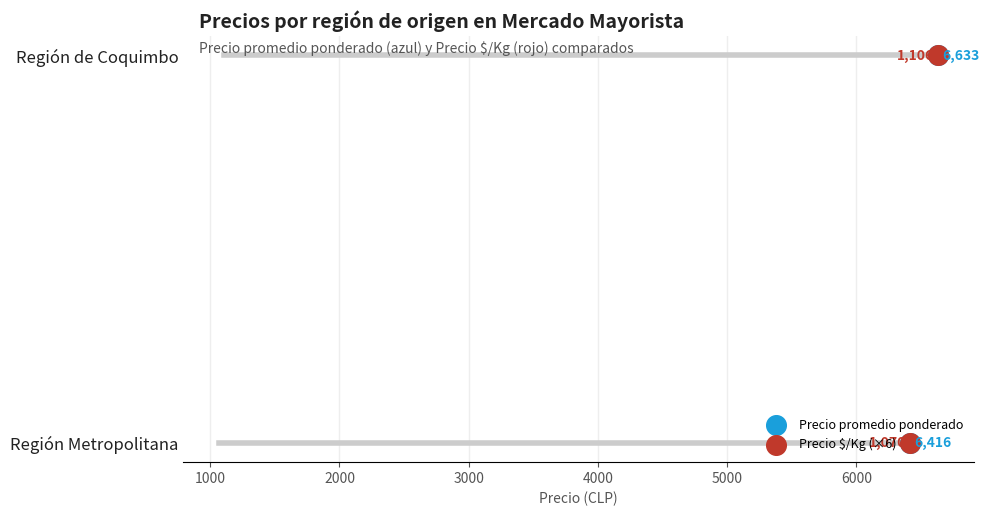

Is the value of Precio $/Kg (×6) at 1000 greater than the value of Precio promedio ponderado at 1000?

No